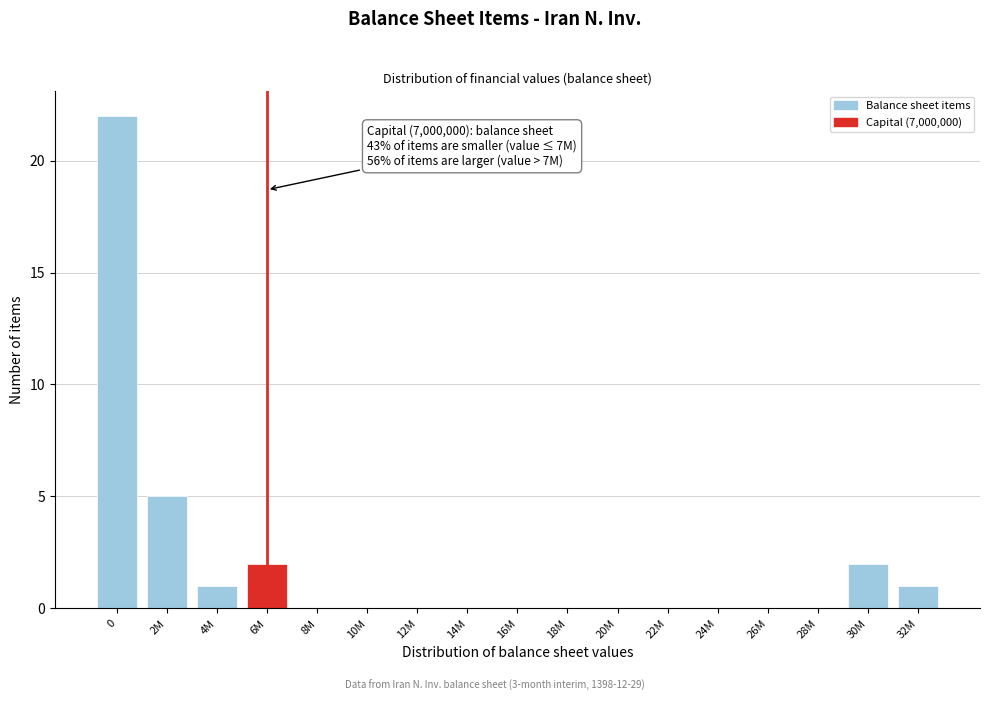

Reading right to left, list all the values displayed in this chart.

32M=1	30M=2	28M=0	26M=0	24M=0	22M=0	20M=0	18M=0	16M=0	14M=0	12M=0	10M=0	8M=0	6M=2	4M=1	2M=5	0=22